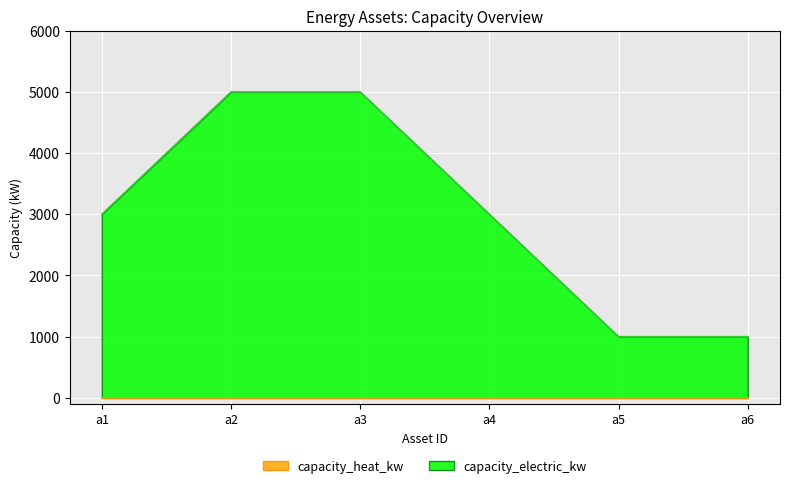

The value at a2 is 1925. True or false?

False